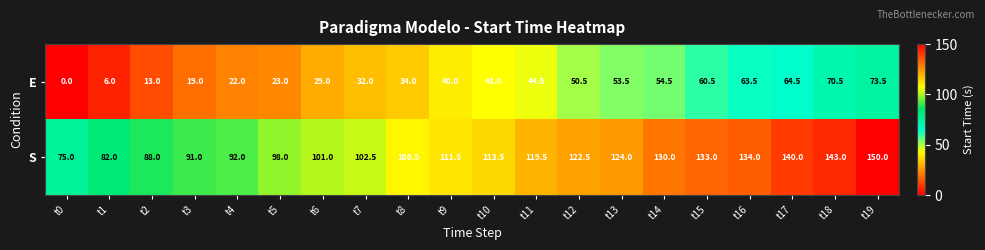

Which series has the largest total across all categories?

S